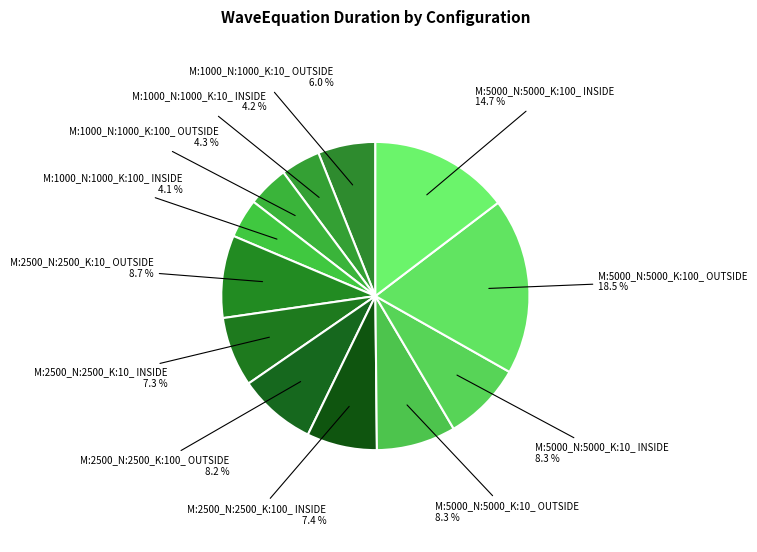

Between M:1000_N:1000_K:10_ OUTSIDE and M:2500_N:2500_K:10_ OUTSIDE, which is larger?

M:2500_N:2500_K:10_ OUTSIDE